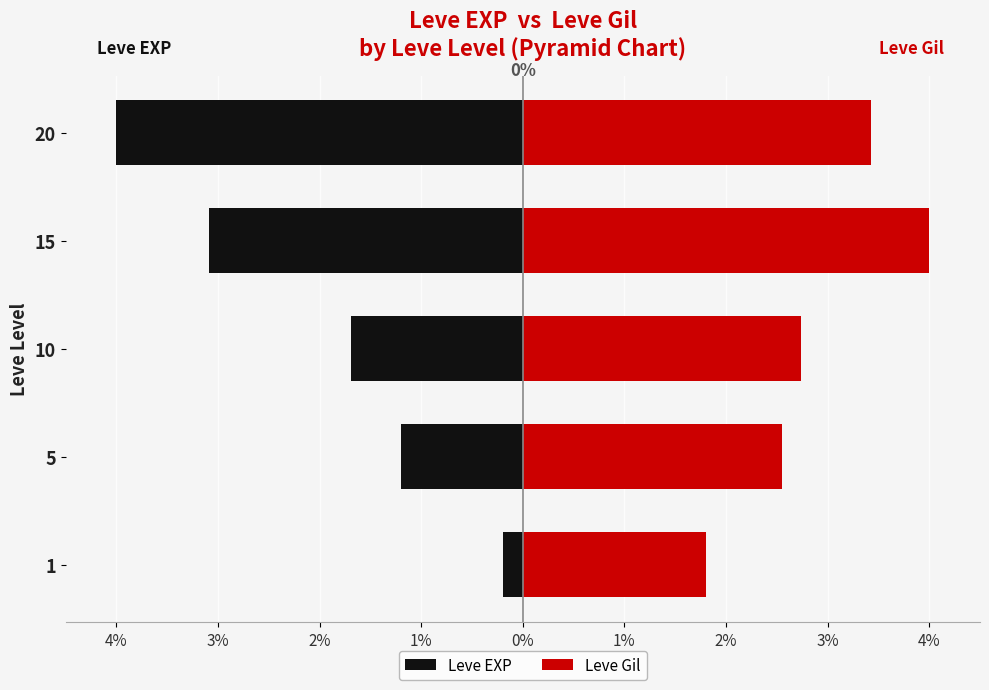

What are all the series names shown in the legend?

Leve EXP, Leve Gil